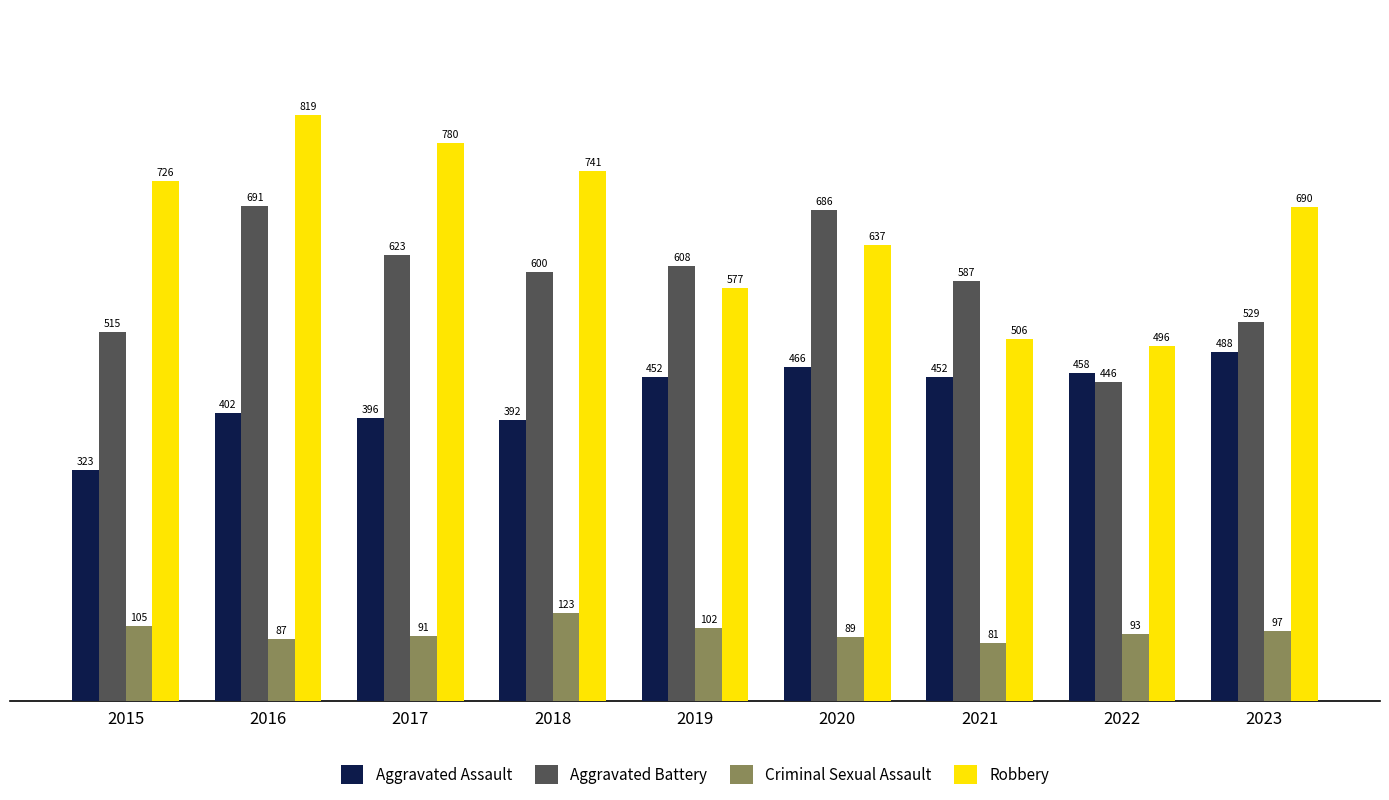

Is the value of Robbery at 2021 greater than the value of Aggravated Battery at 2019?

No